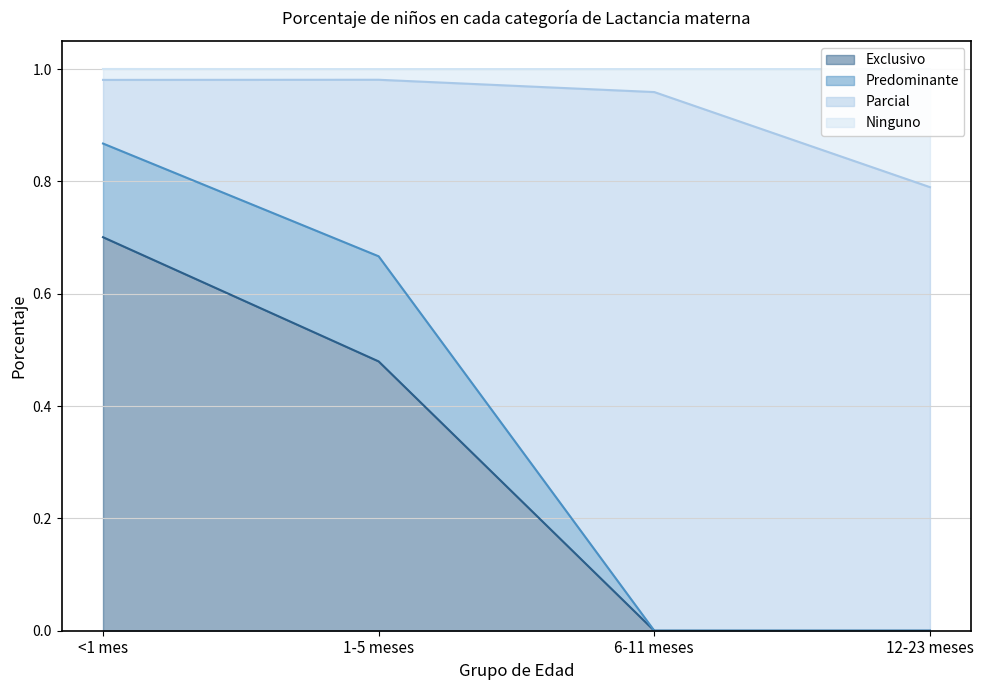

Which category has the highest value in the Exclusivo series?

<1 mes